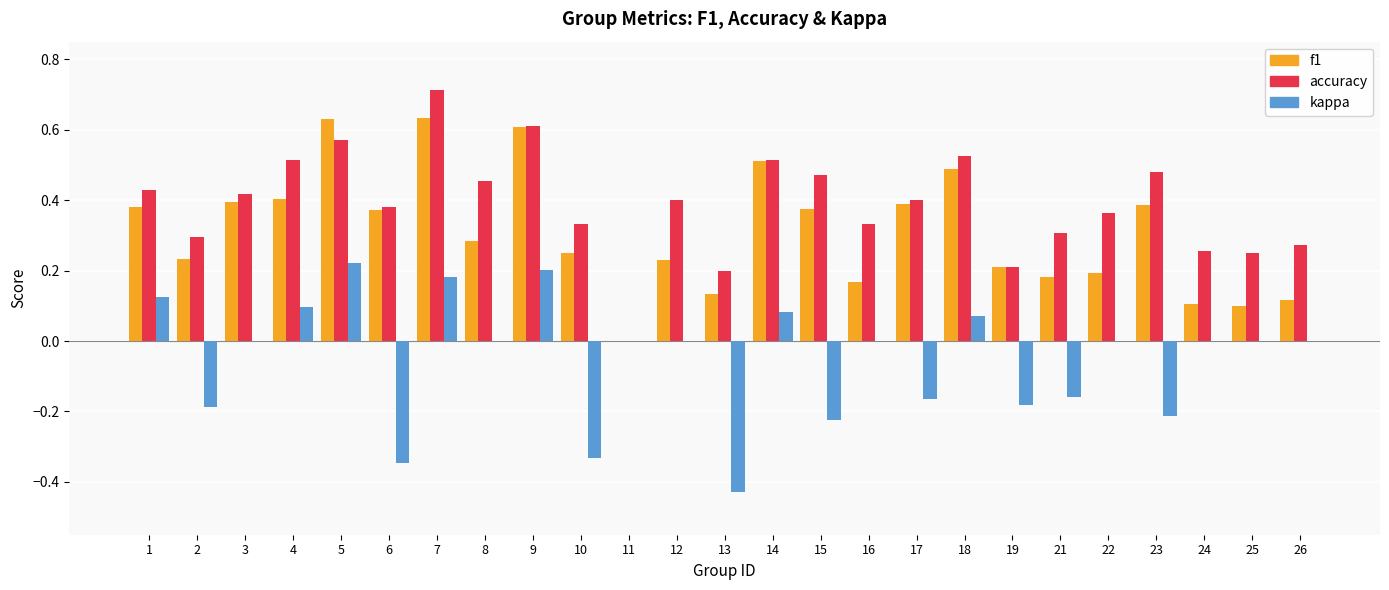

Is it true that accuracy equals 1.2 at 7?

False